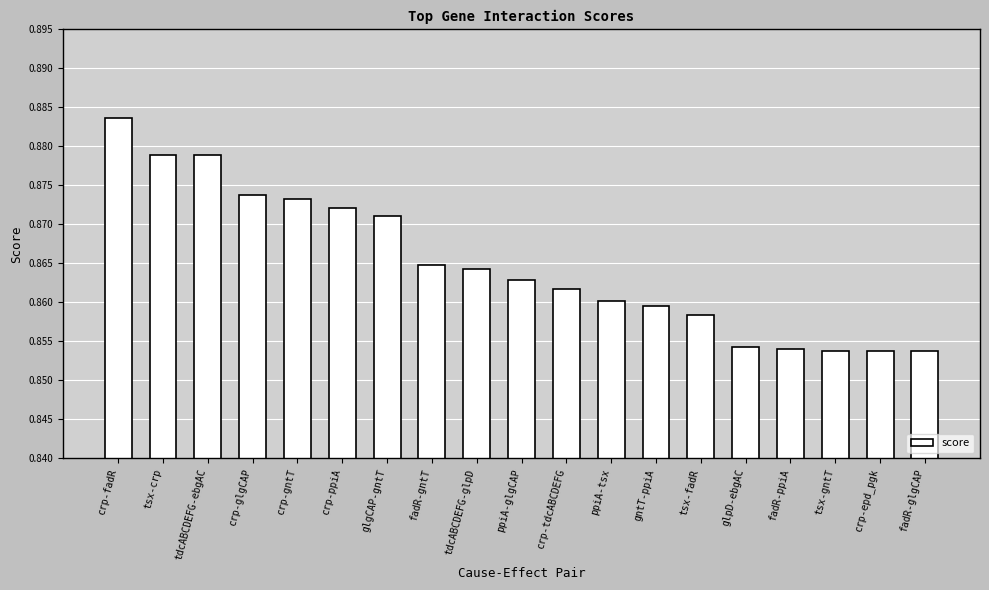

How many values are between 0 and 1?

19